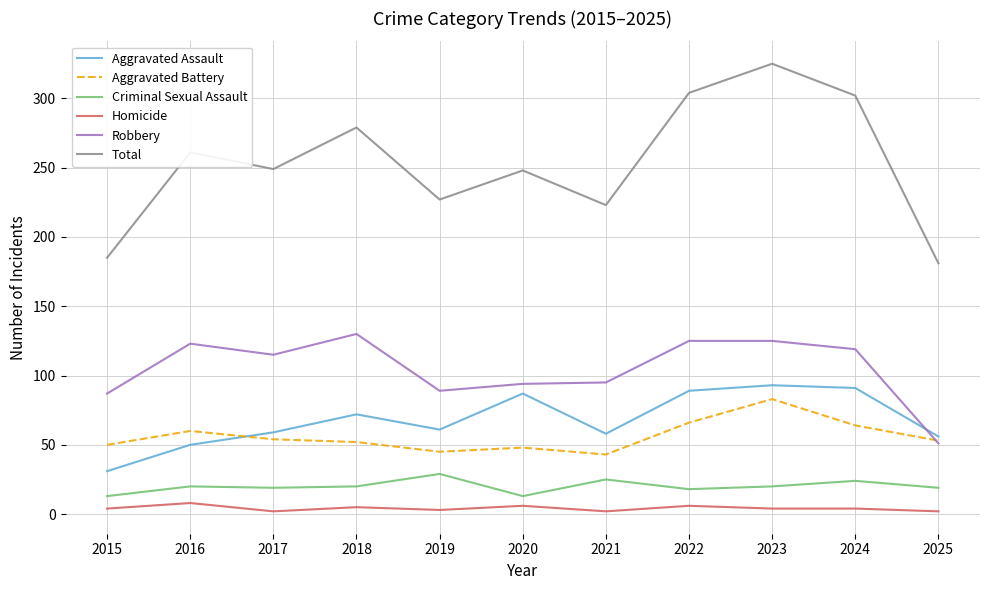

The value of Aggravated Battery at 2023 is 22. True or false?

False